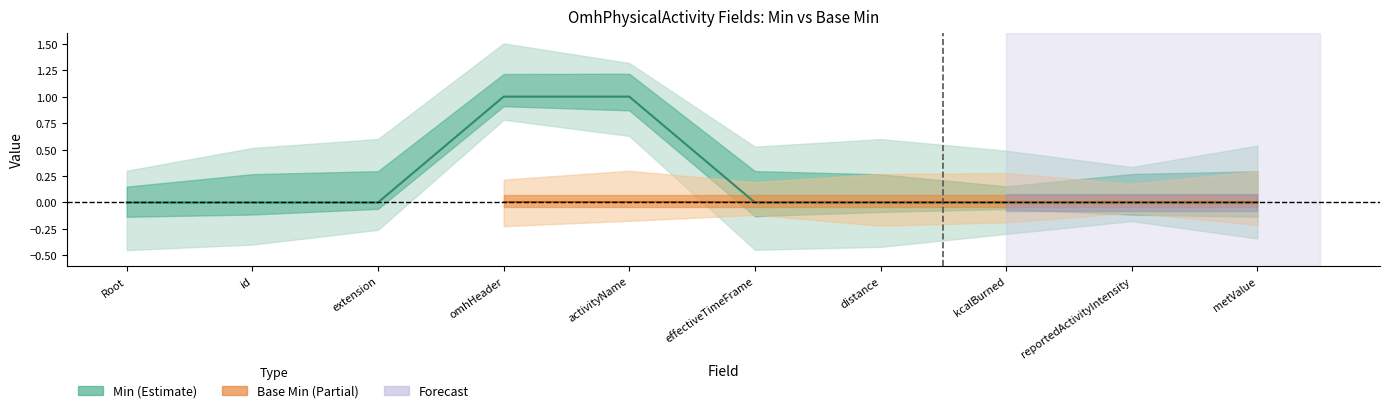

What is the change in value from Root to omhHeader?

+1